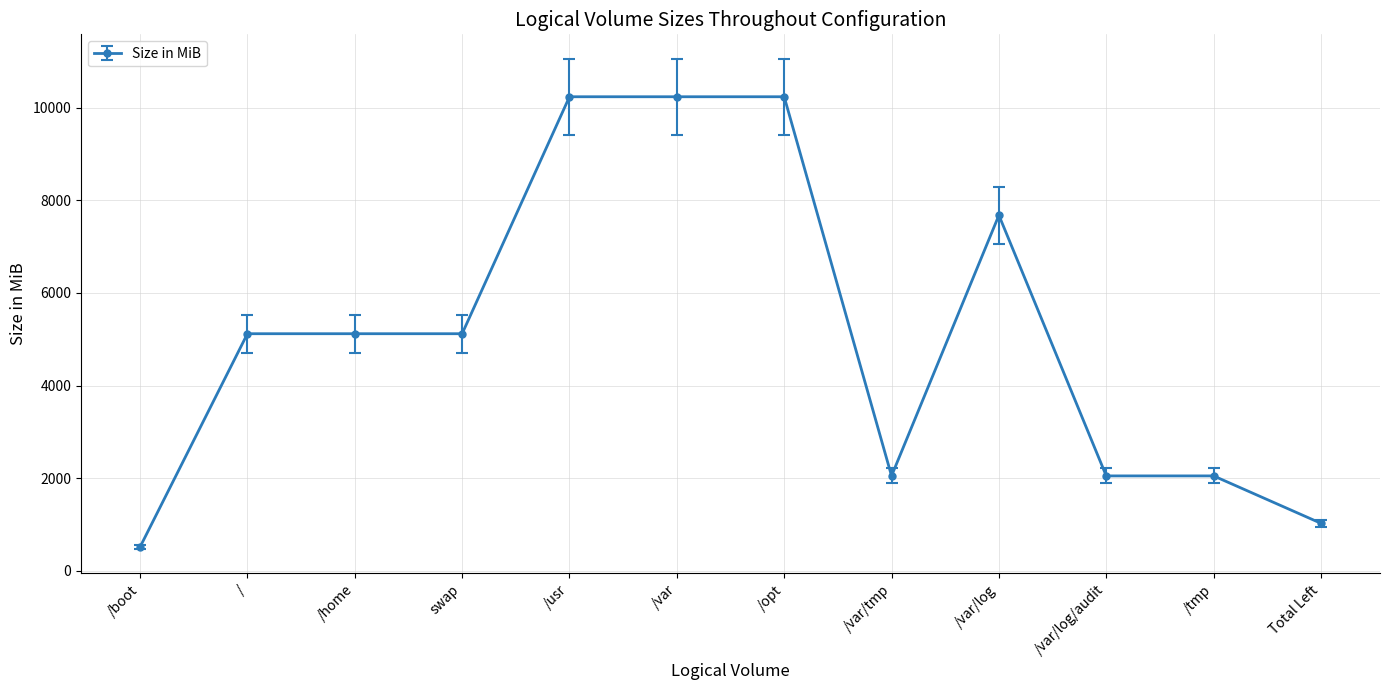

Is it true that the value at /tmp is 887?

False